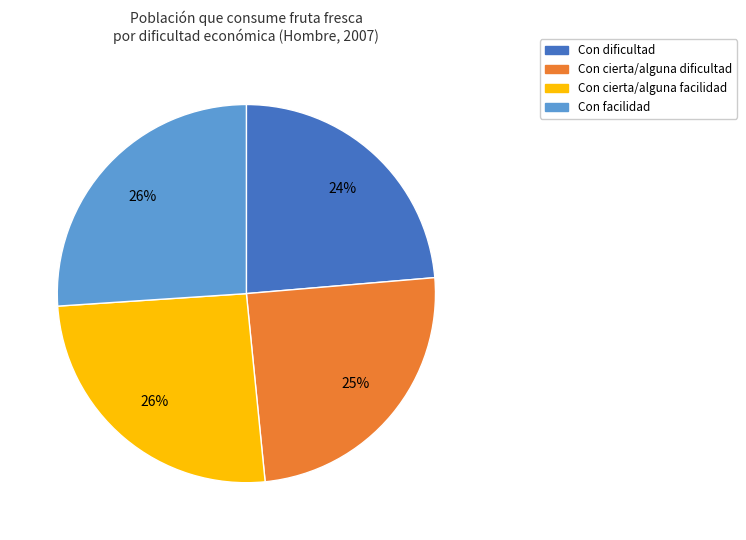

Does any single category account for the majority?

No